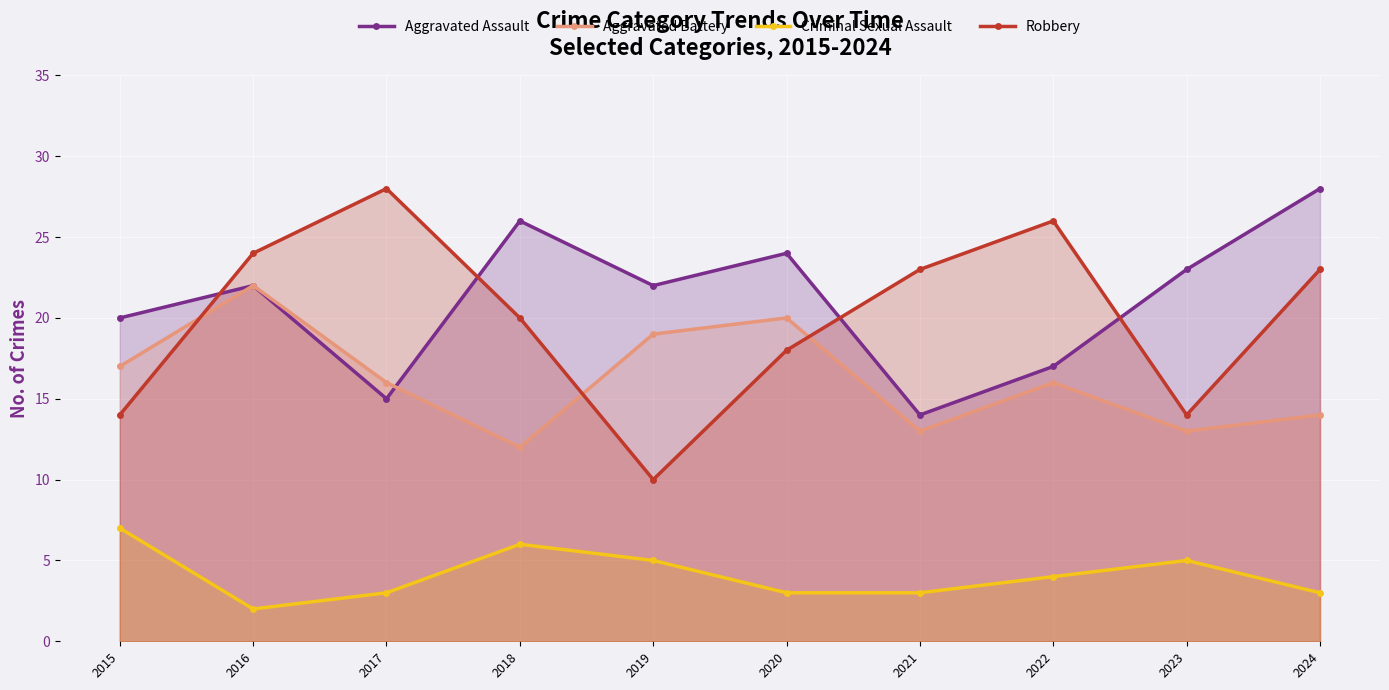

Is it true that Aggravated Assault equals 36 at 2020?

False